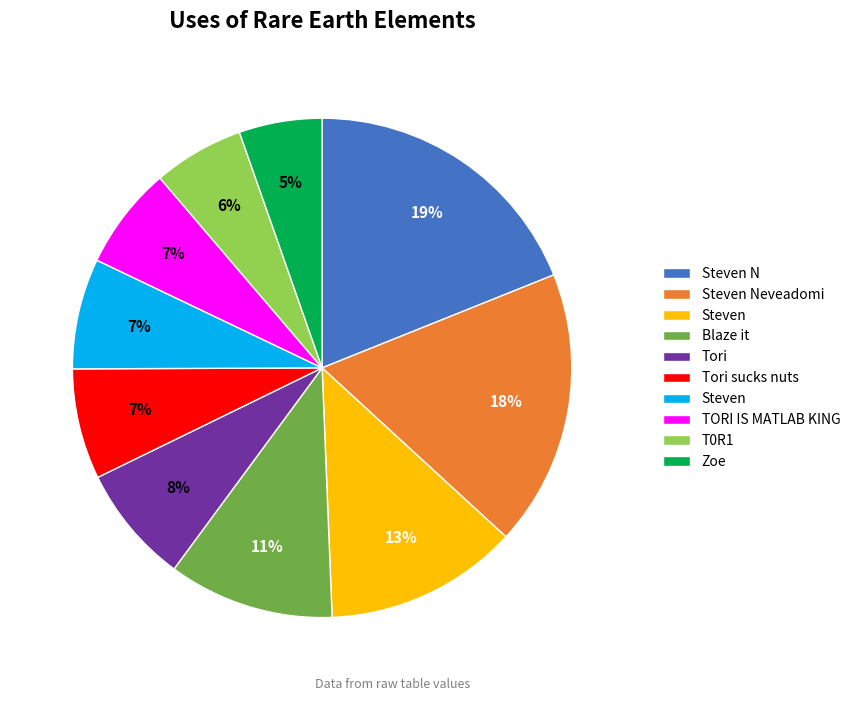

To the nearest percent, what is the average slice percentage?

10%